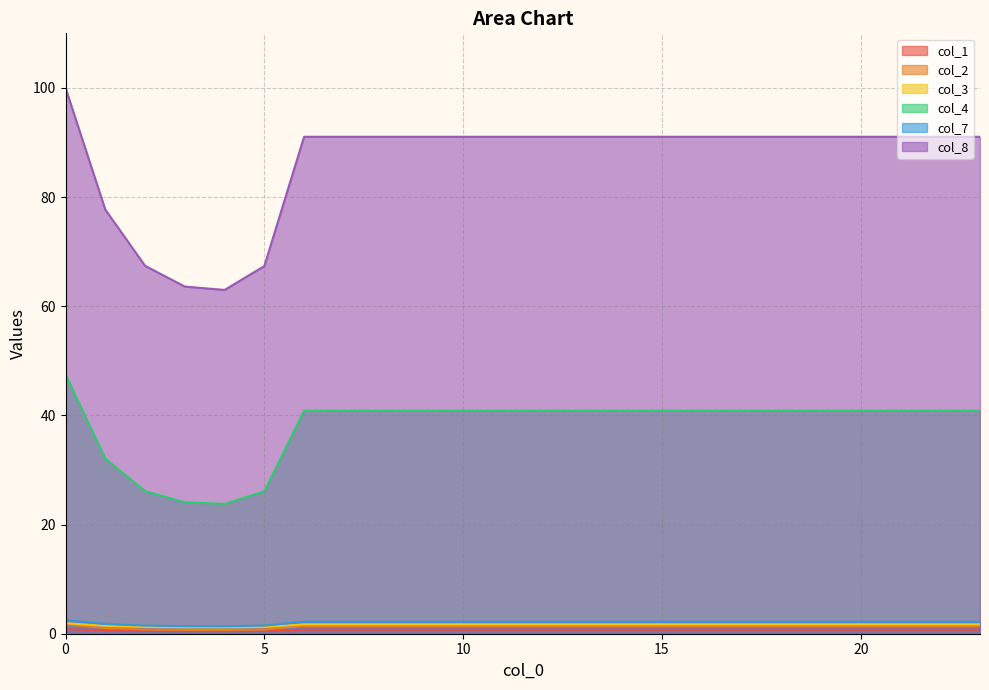

How many lines are shown in the chart?

6